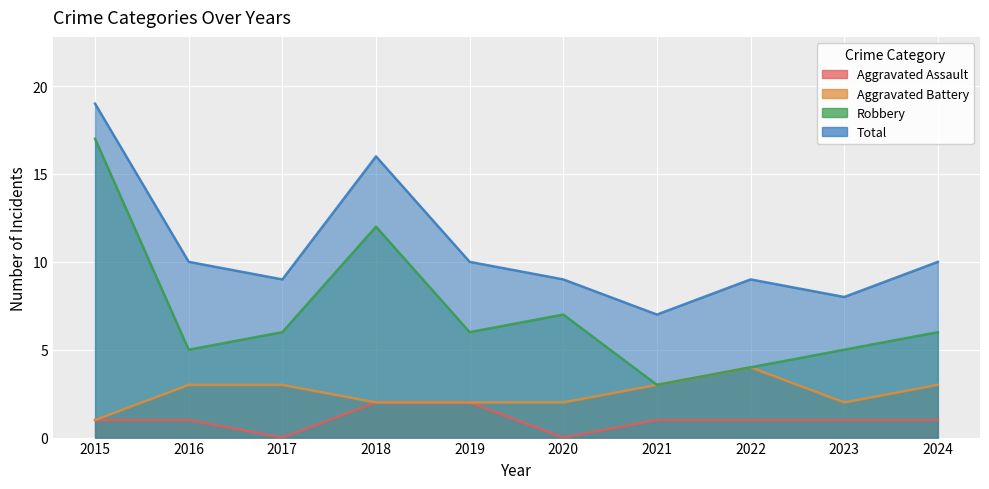

At how many categories does at least one series exceed 4?

10